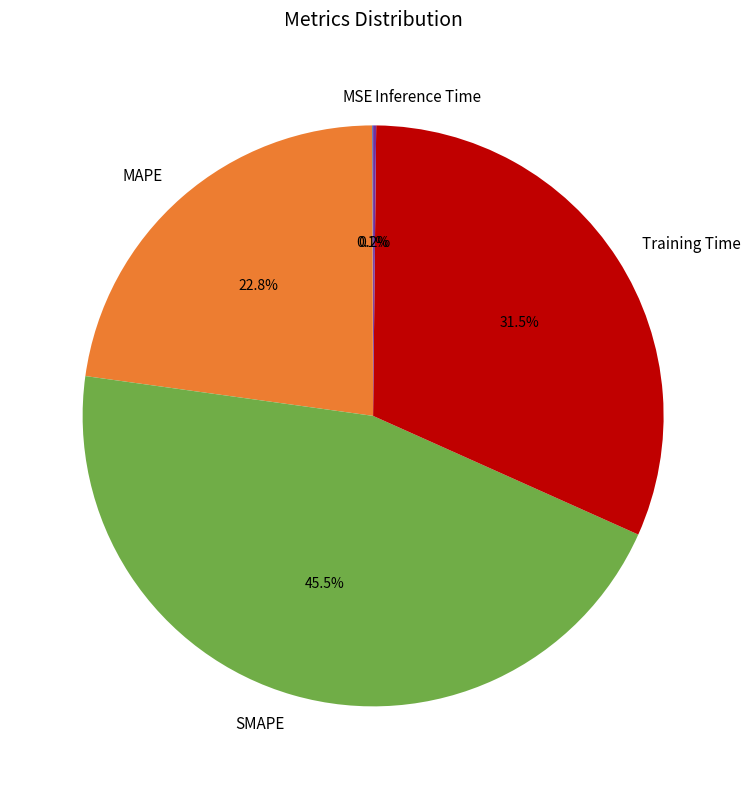

To the nearest percent, what is the difference between the largest and smallest slice percentages?

45%